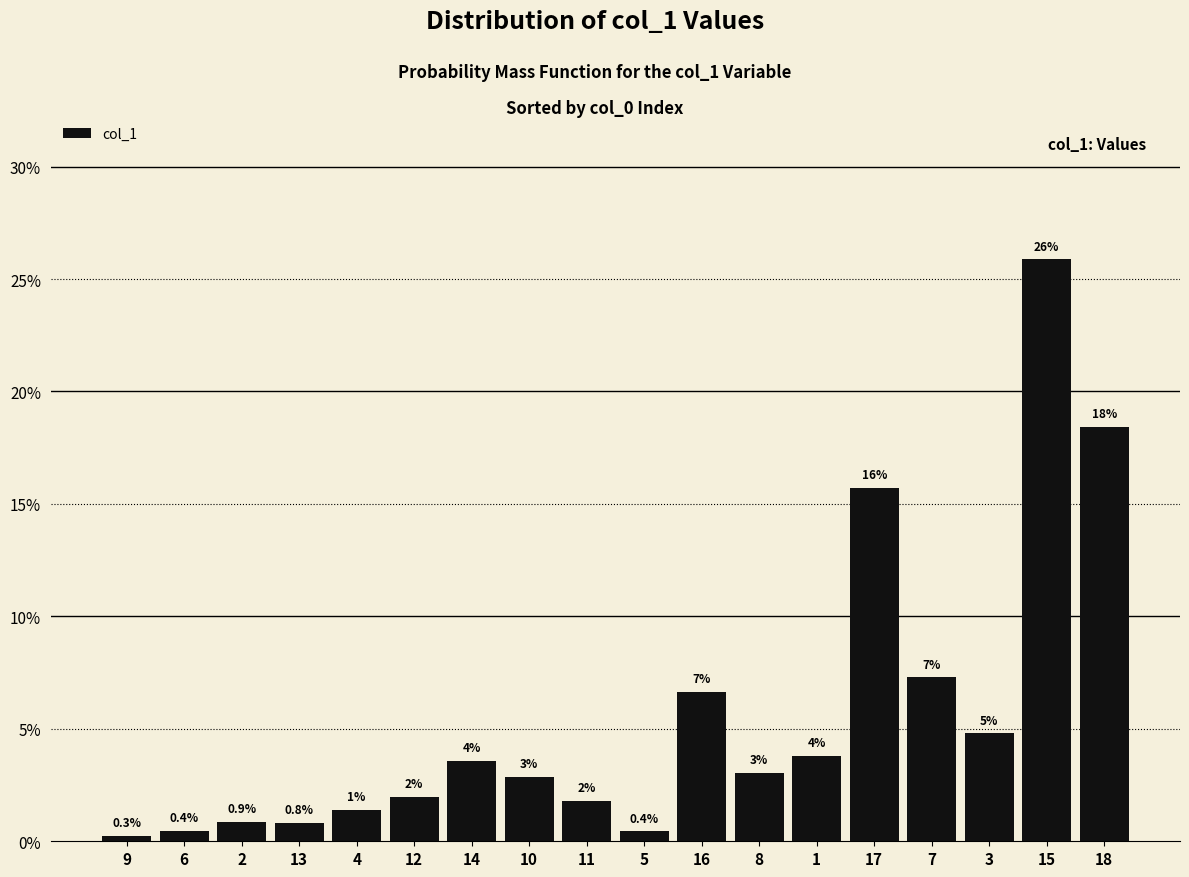

The value at 16 is 2.0. True or false?

False